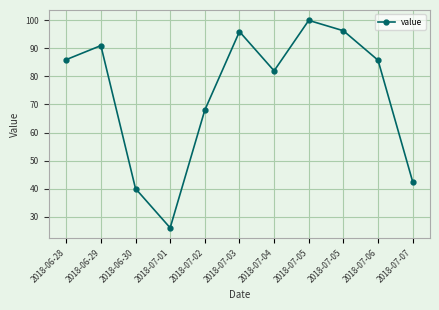

Count the number of values greater than 85.

6